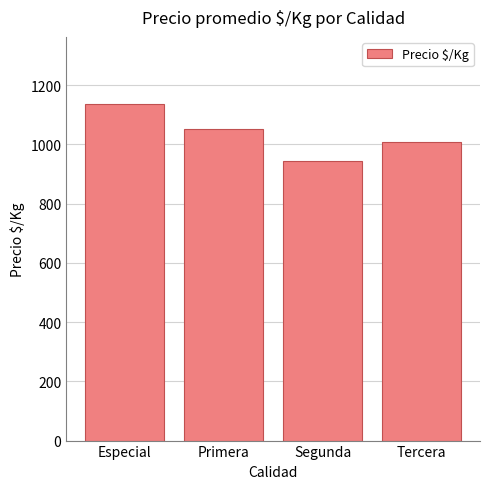

Reading left to right, list all the values displayed in this chart.

1136	1052	945	1009